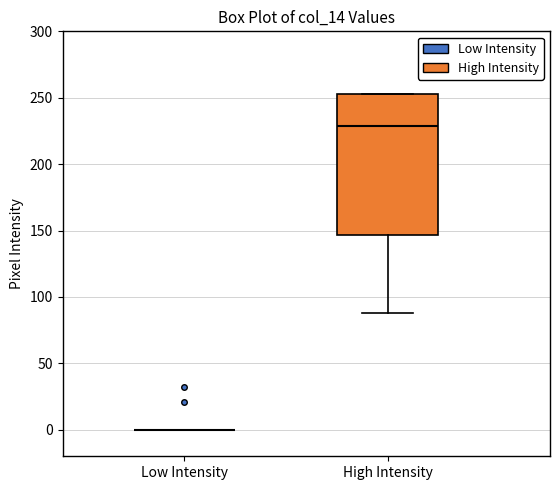

Which box is the tallest, from its lower edge to its upper edge?

High Intensity